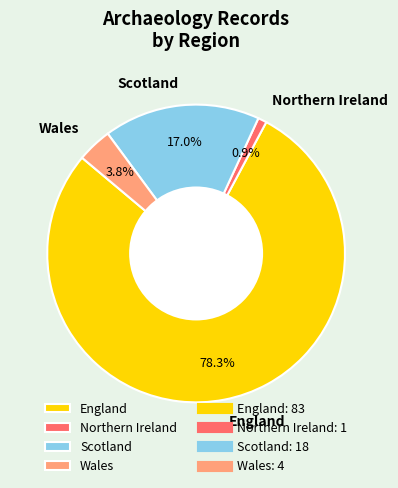

Does Scotland account for over 50% of the chart?

No